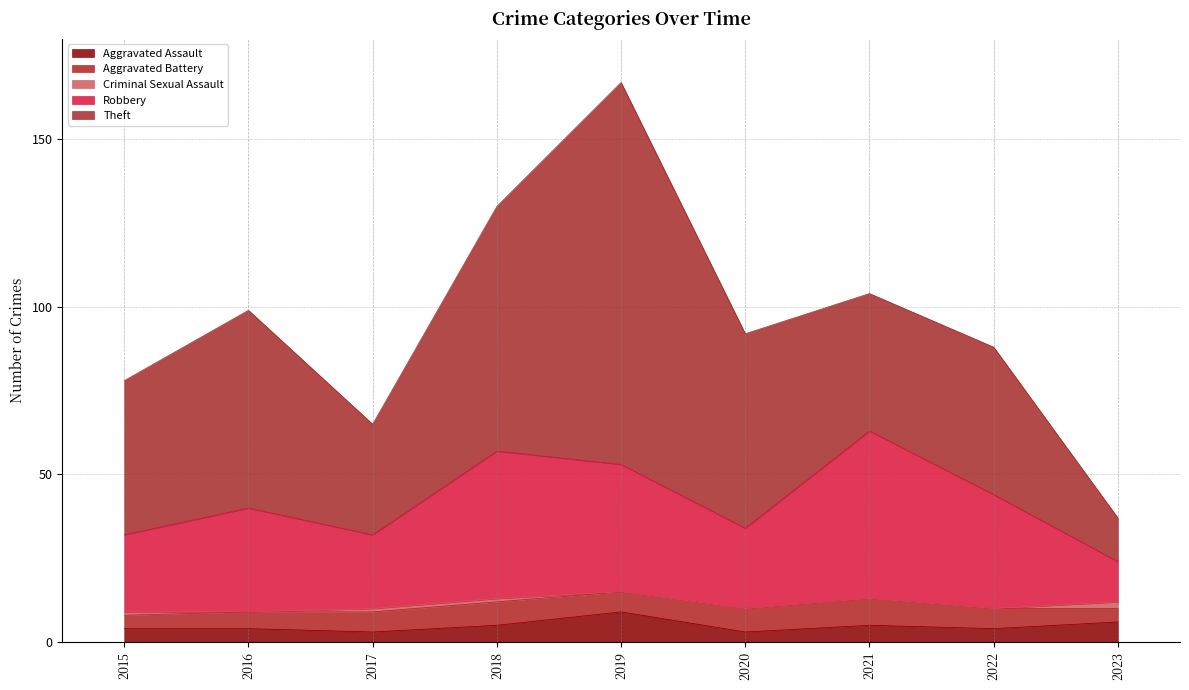

At which label does Aggravated Assault first exceed 4?

2018